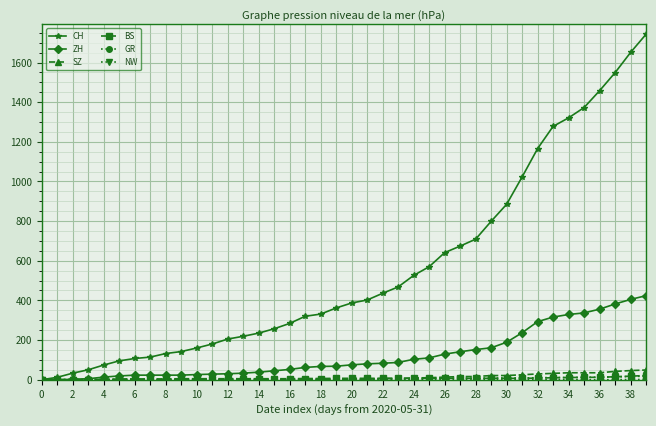

Does the chart display data point markers on the line(s)?

Yes